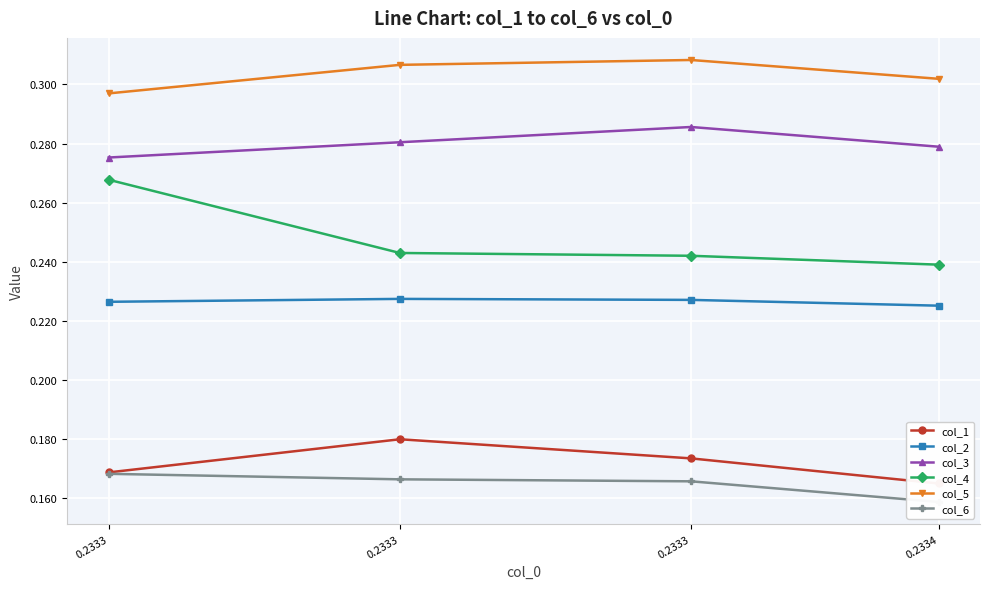

True or false: col_1 has a value of 0.2 at 0.2333.

True